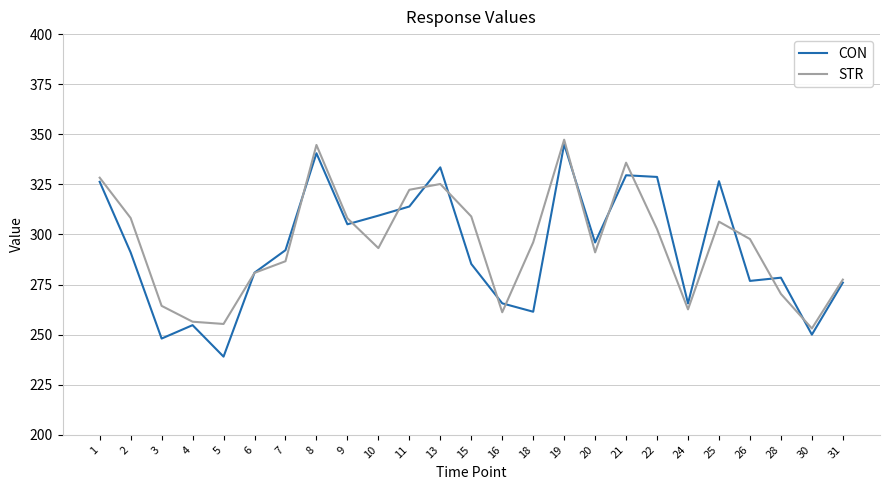

True or false: STR has a value of 157.4 at 3.

False